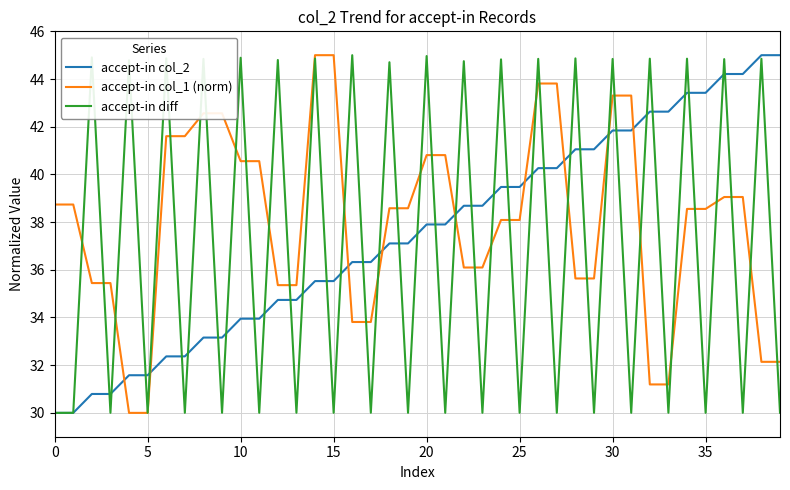

True or false: accept-in col_1 (norm) and accept-in col_2 cross at least once.

True